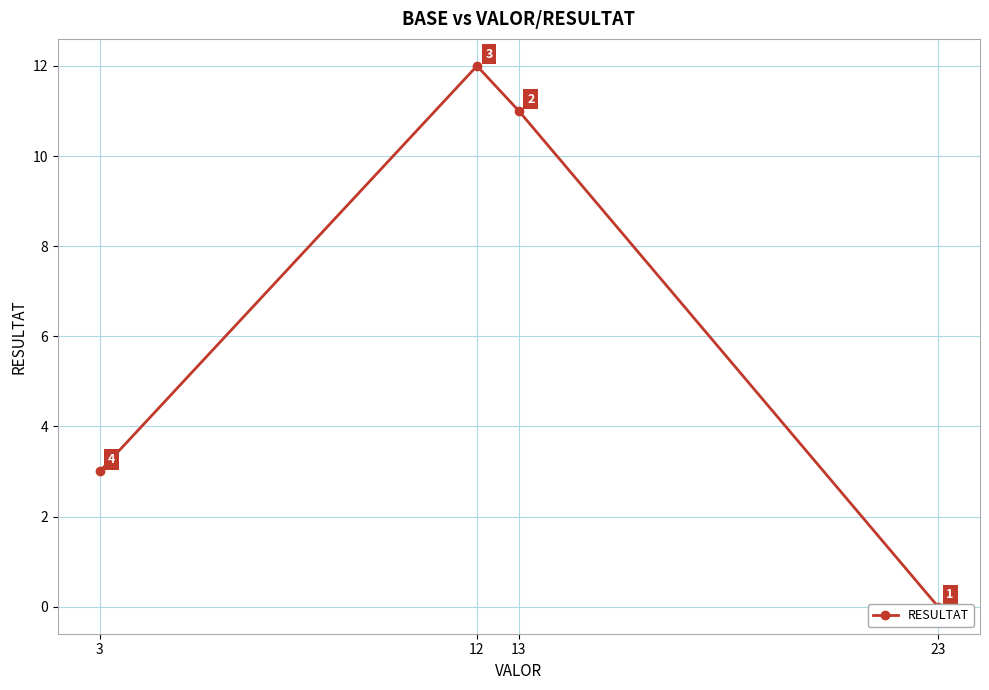

Which category has the lowest value across all series?

23